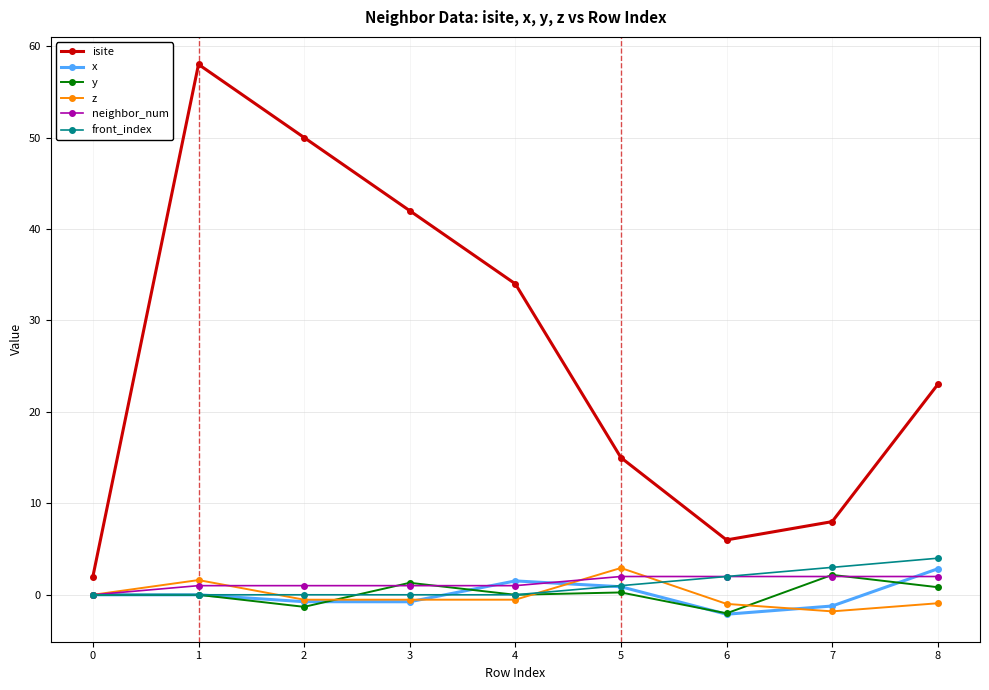

True or false: z has more than 1 points higher than both neighbors.

True